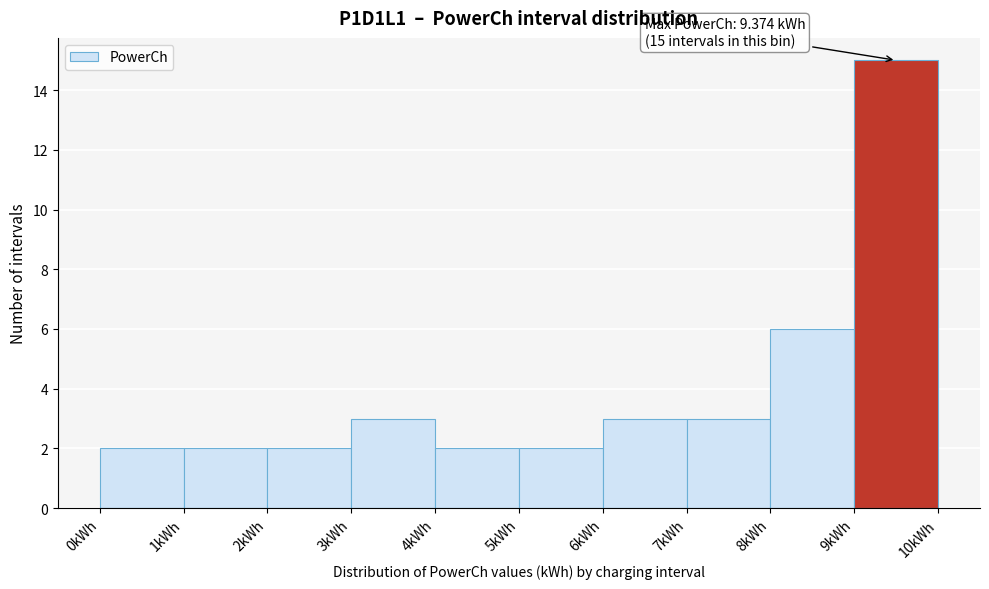

Over which range of the x-axis is the bar tallest?

9 to 10